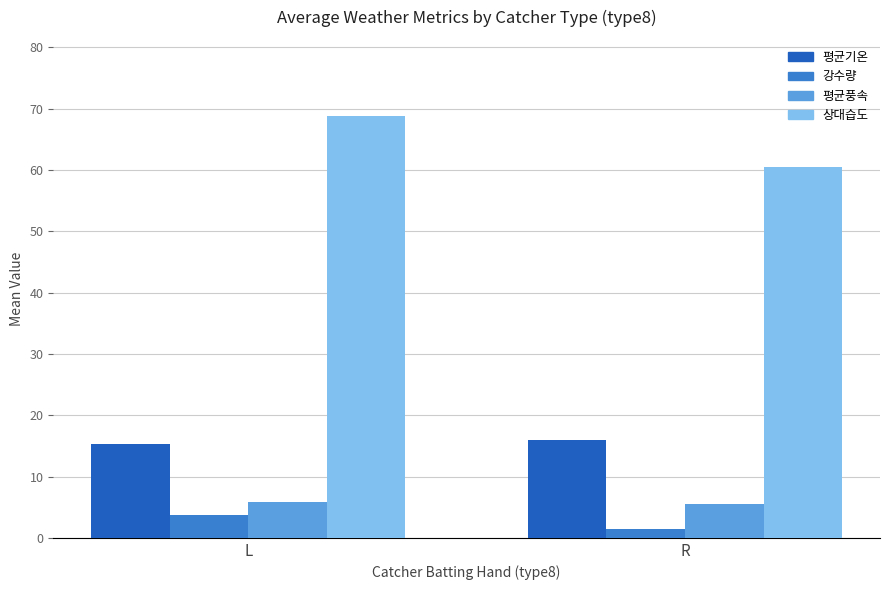

How many groups of bars are there?

2